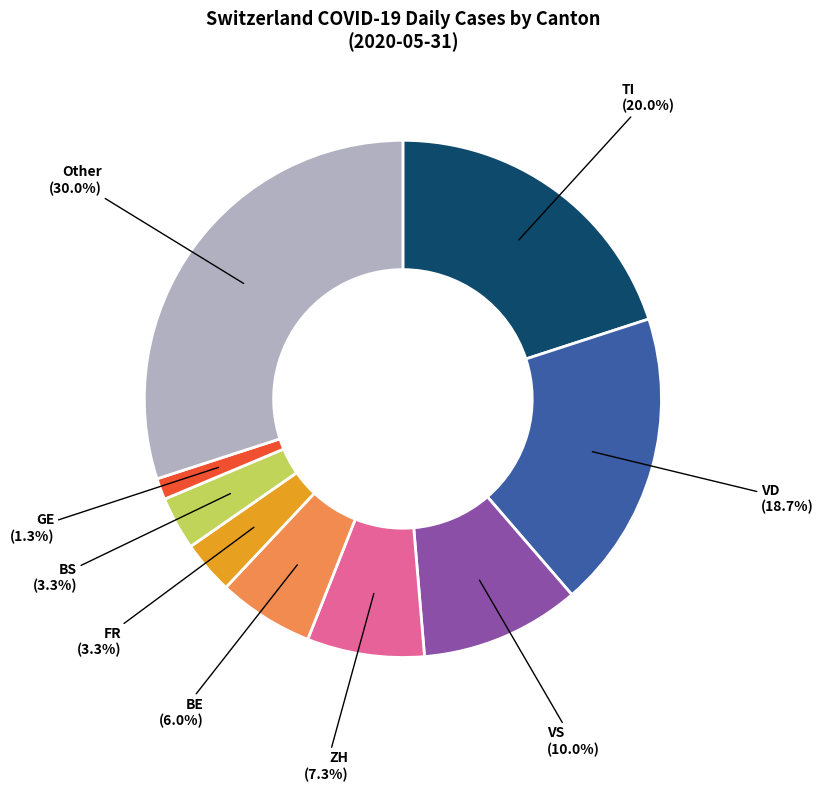

How many slices are in this pie chart?

9